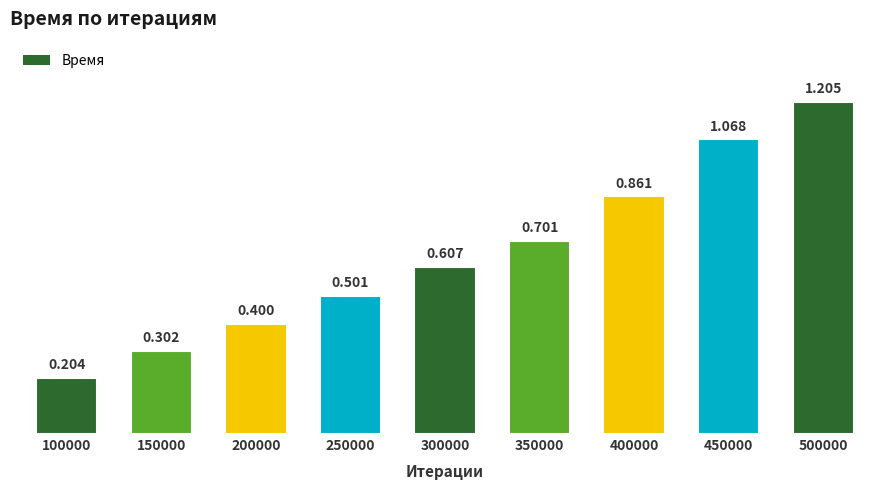

Rank the categories by value from highest to lowest.

500000, 450000, 400000, 350000, 300000, 250000, 200000, 150000, 100000